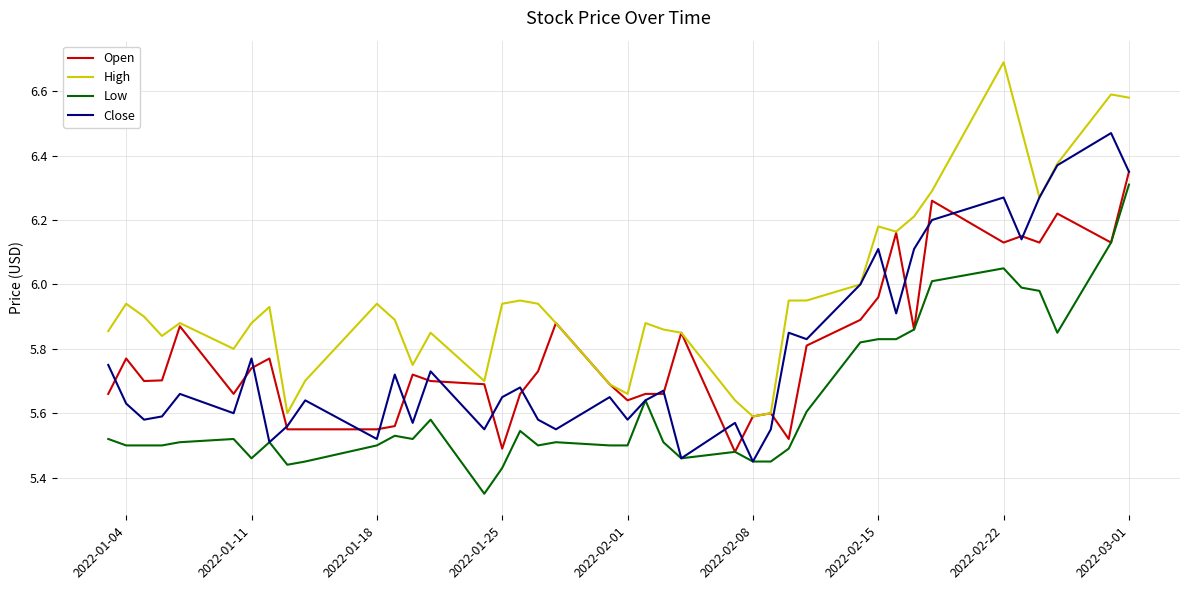

What is the maximum value shown in the chart?

6.7